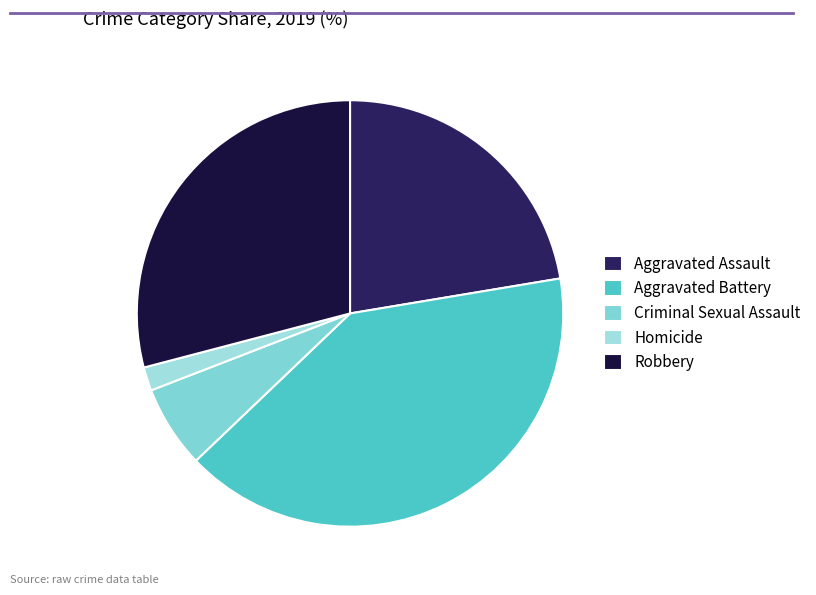

To the nearest percent, what is the average slice percentage?

20%